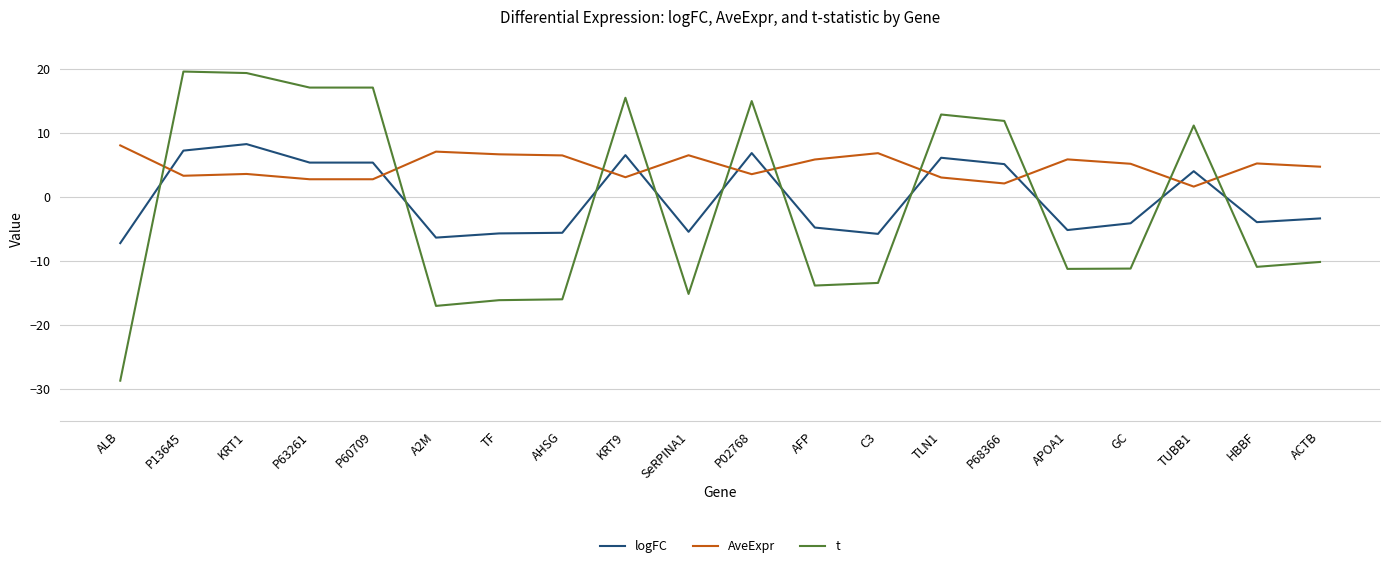

Which series has the largest total across all categories?

AveExpr